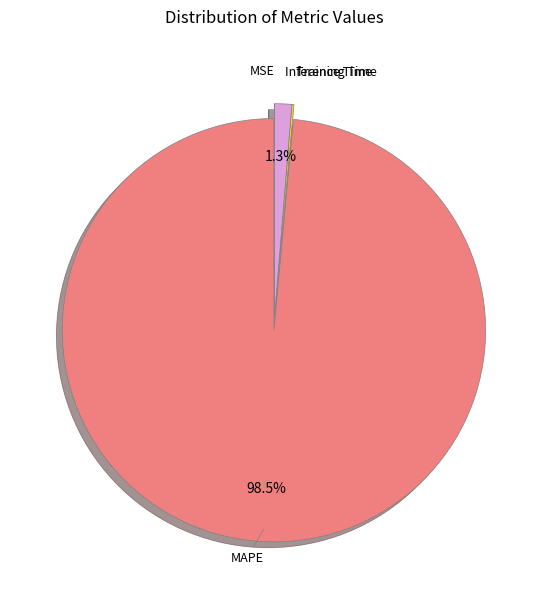

Is MAPE the majority of the pie?

Yes